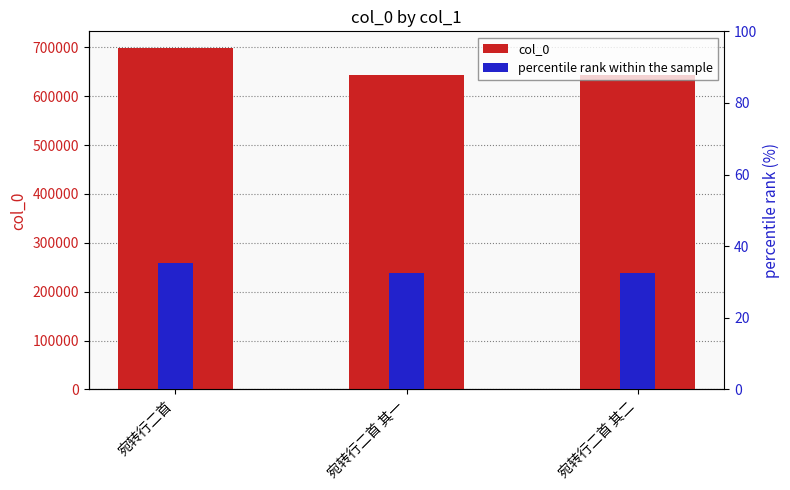

What are all the series names shown in the legend?

col_0, percentile rank within the sample